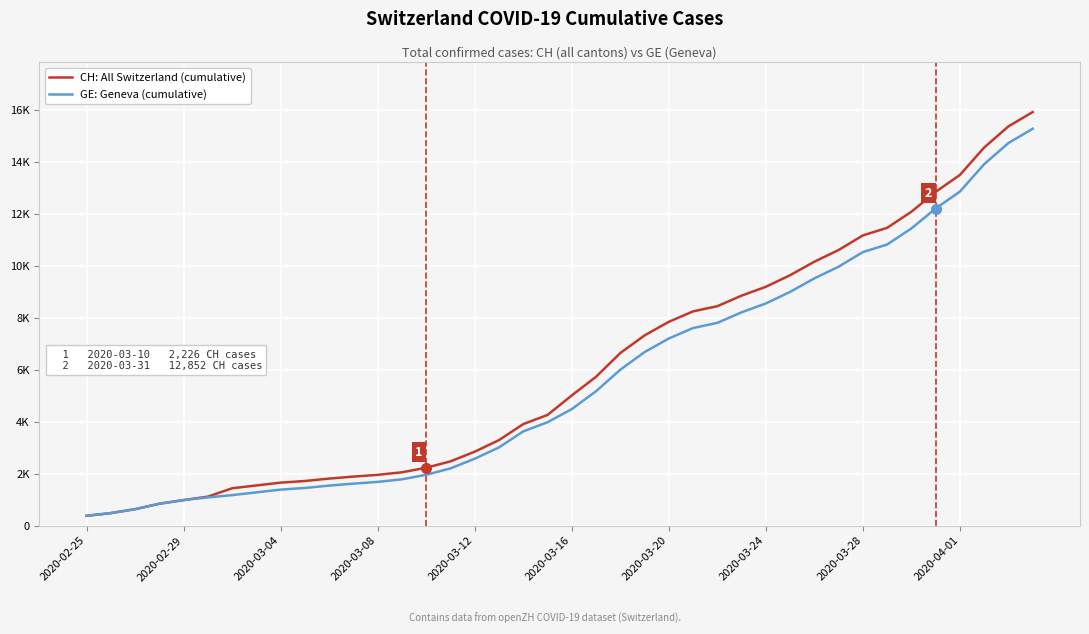

True or false: GE: Geneva (cumulative) has more than 1 interior local peaks.

False